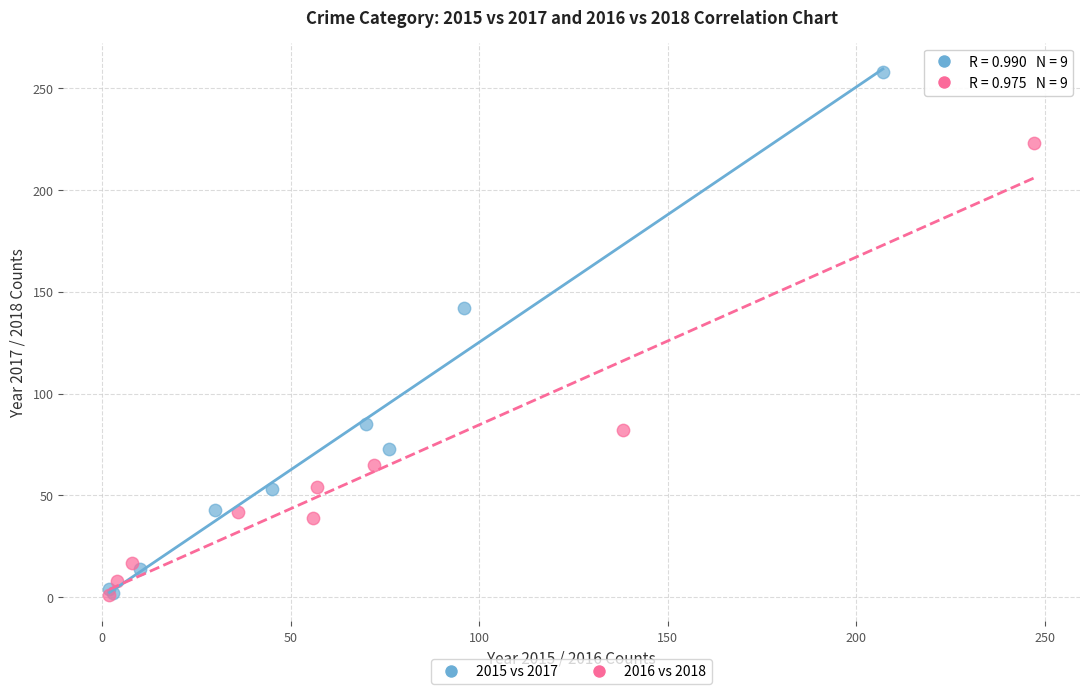

Which series contains the highest Y value?

2015 vs 2017